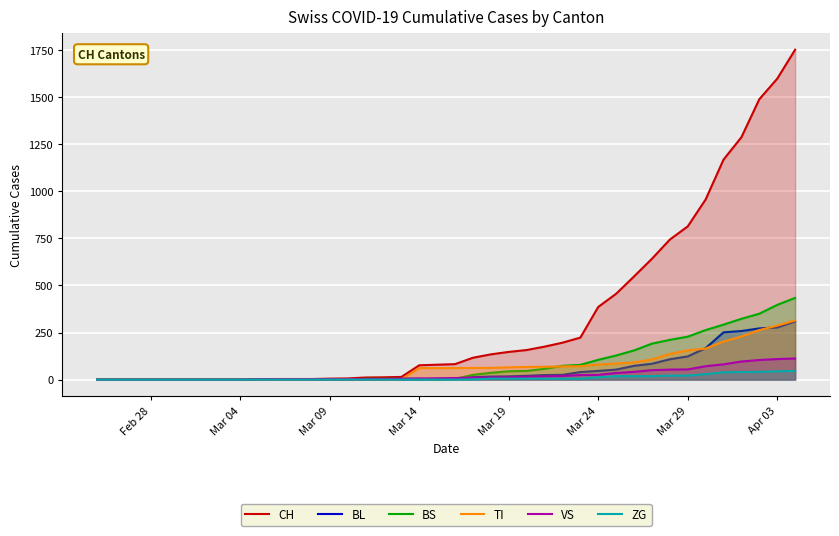

Which series has the largest total across all categories?

CH